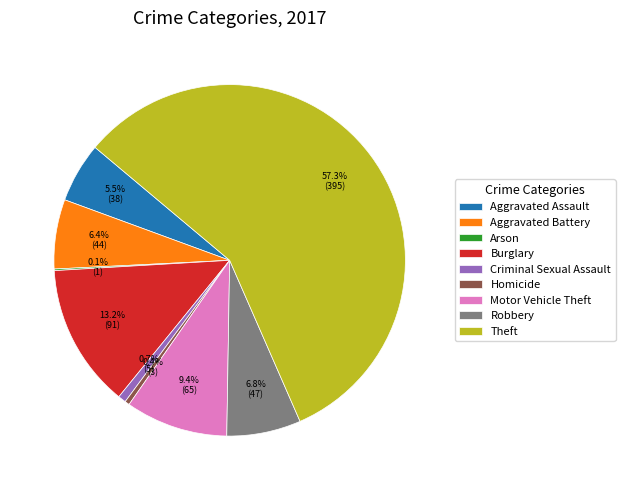

What is the largest slice in the pie chart?

Theft